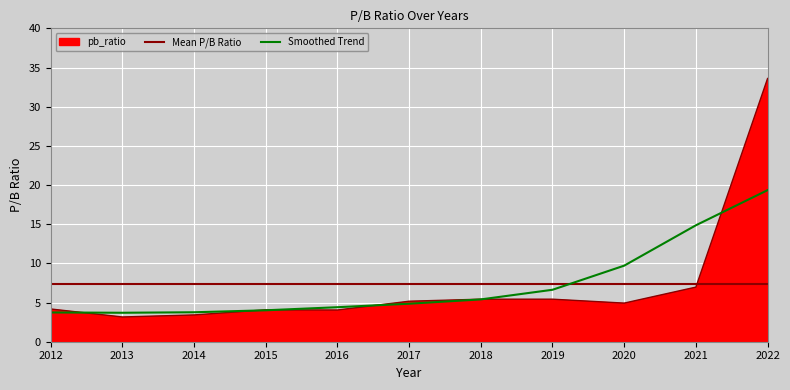

What is the difference between the values at 2019 and 2022?

28.2